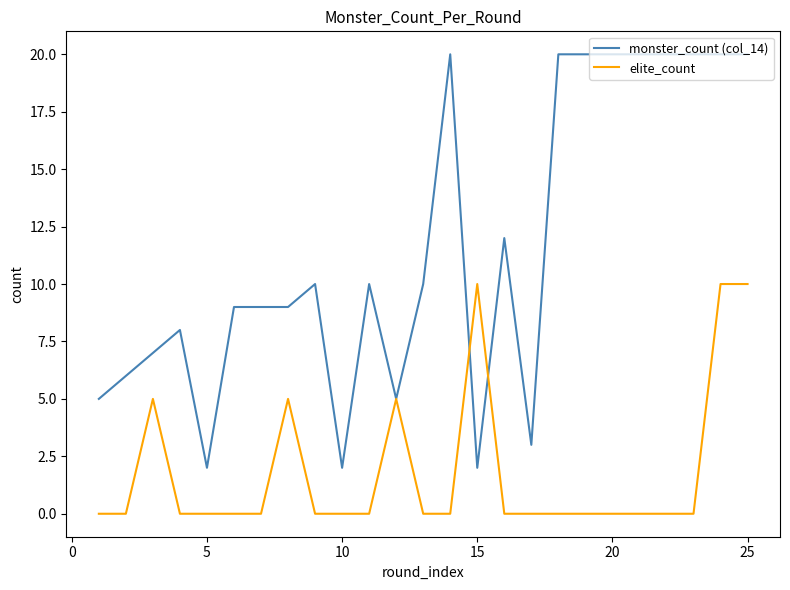

Rank the series by their average value, from highest to lowest.

monster_count (col_14), elite_count